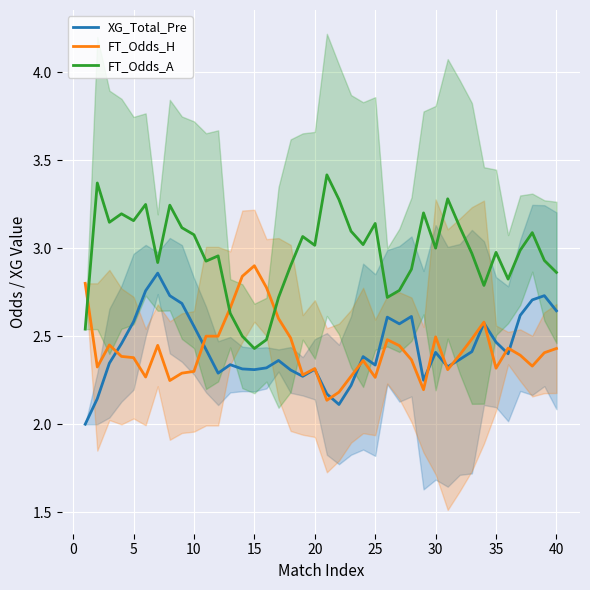

After their last crossing, which series has the higher values: FT_Odds_H or FT_Odds_A?

FT_Odds_A